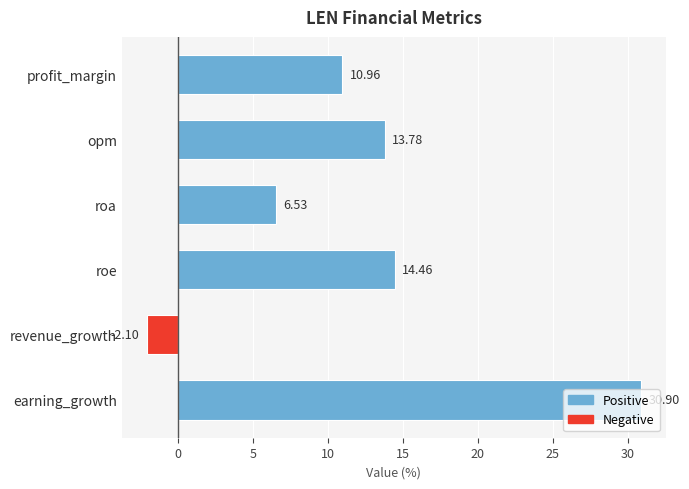

What is the smallest value displayed?

-2.1